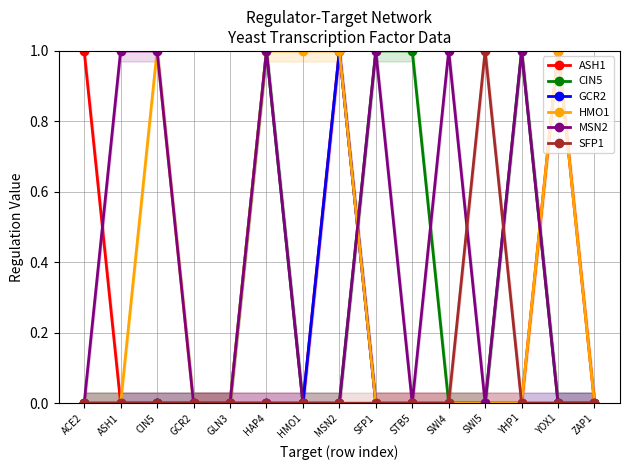

Rank the series by their maximum value, from lowest to highest.

ASH1, CIN5, GCR2, HMO1, MSN2, SFP1